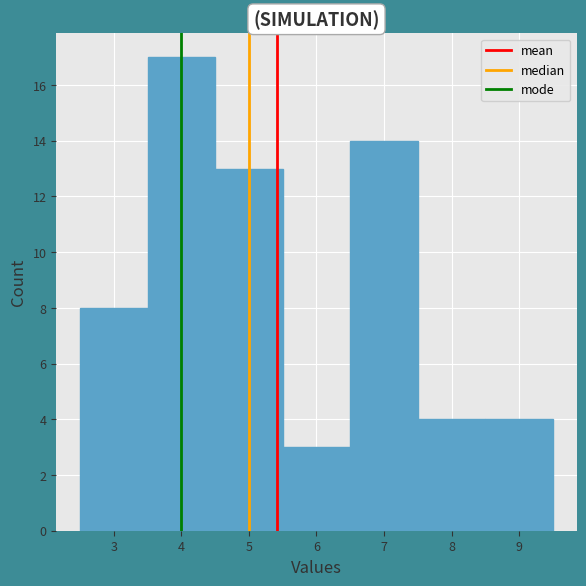

Reading left to right, transcribe this chart: for each bar, give the range it covers on the x-axis and its height. The values are not printed on the chart, so give them approximately, as read against the axis.

2.5 to 3.5: 8
3.5 to 4.5: 17
4.5 to 5.5: 13
5.5 to 6.5: 3
6.5 to 7.5: 14
7.5 to 8.5: 4
8.5 to 9.5: 4